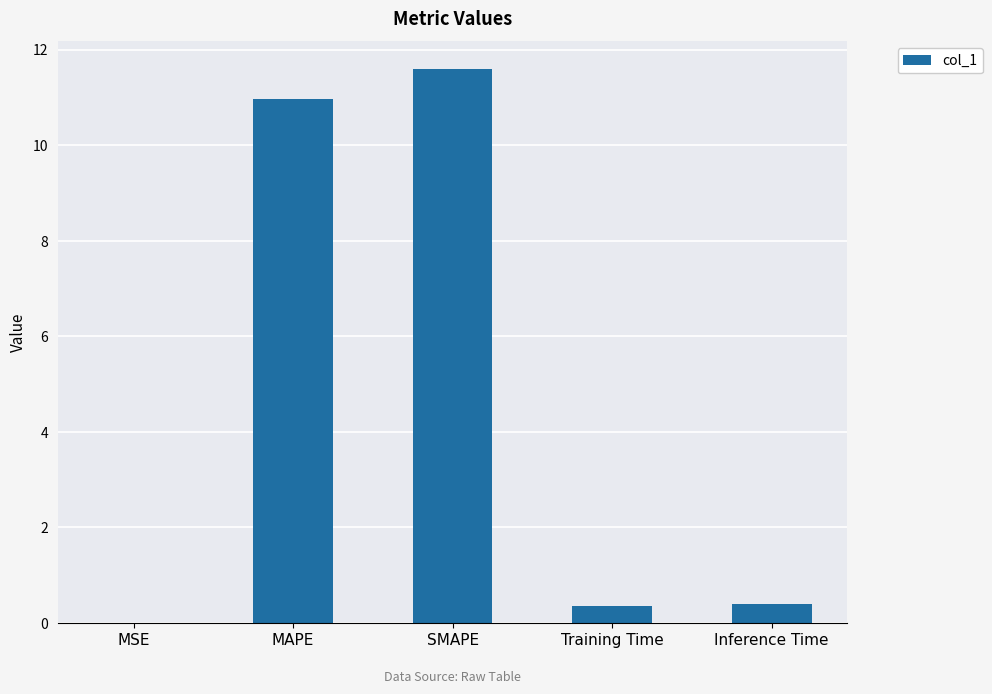

What is the approximate value at SMAPE?

11.6